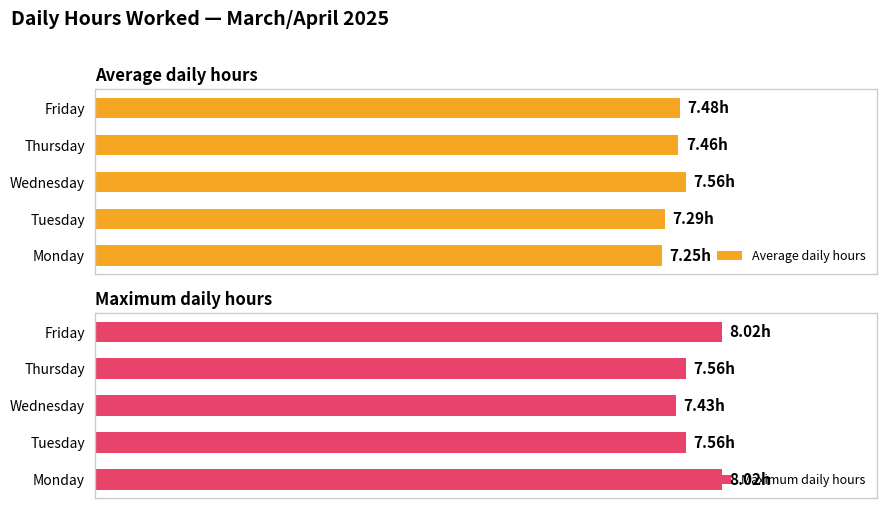

How many groups of bars are there?

5